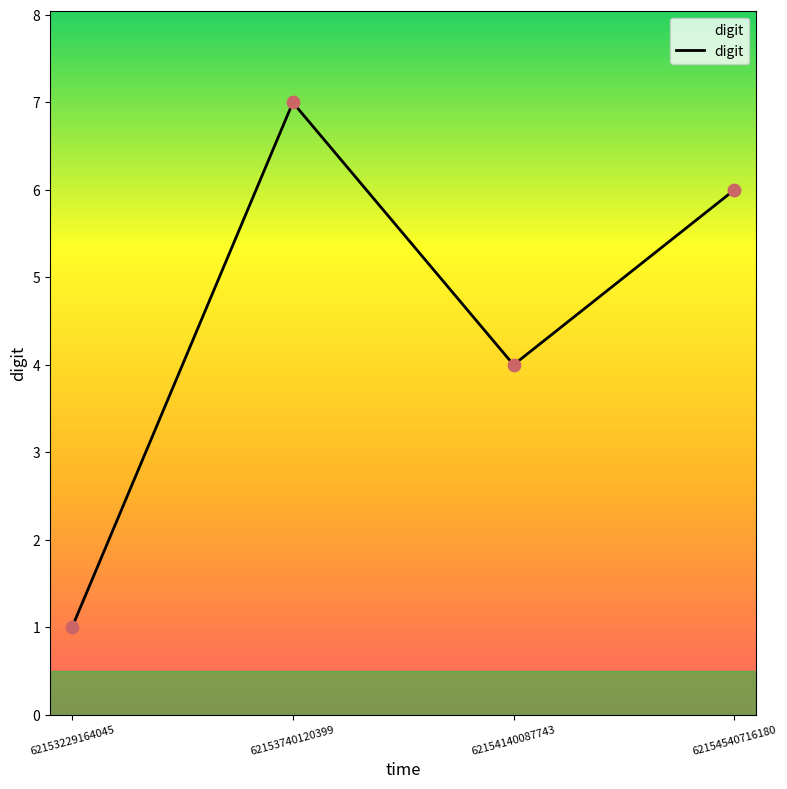

Approximately how many times larger is the value at 62153740120399 compared to 62153229164045?

7.0